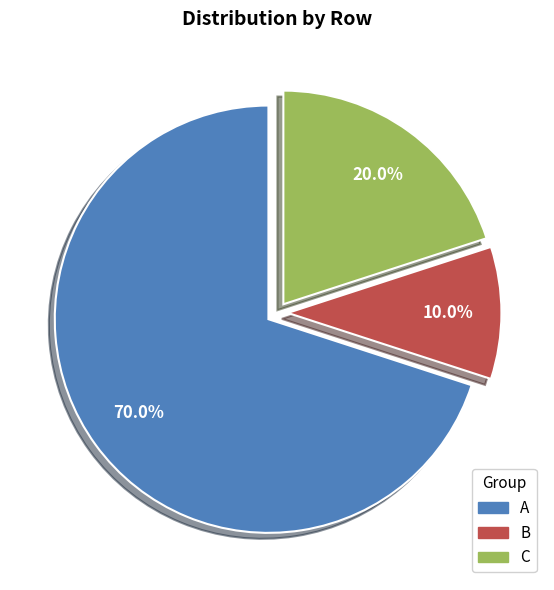

Approximately how many times larger is the value at A compared to B?

7.0